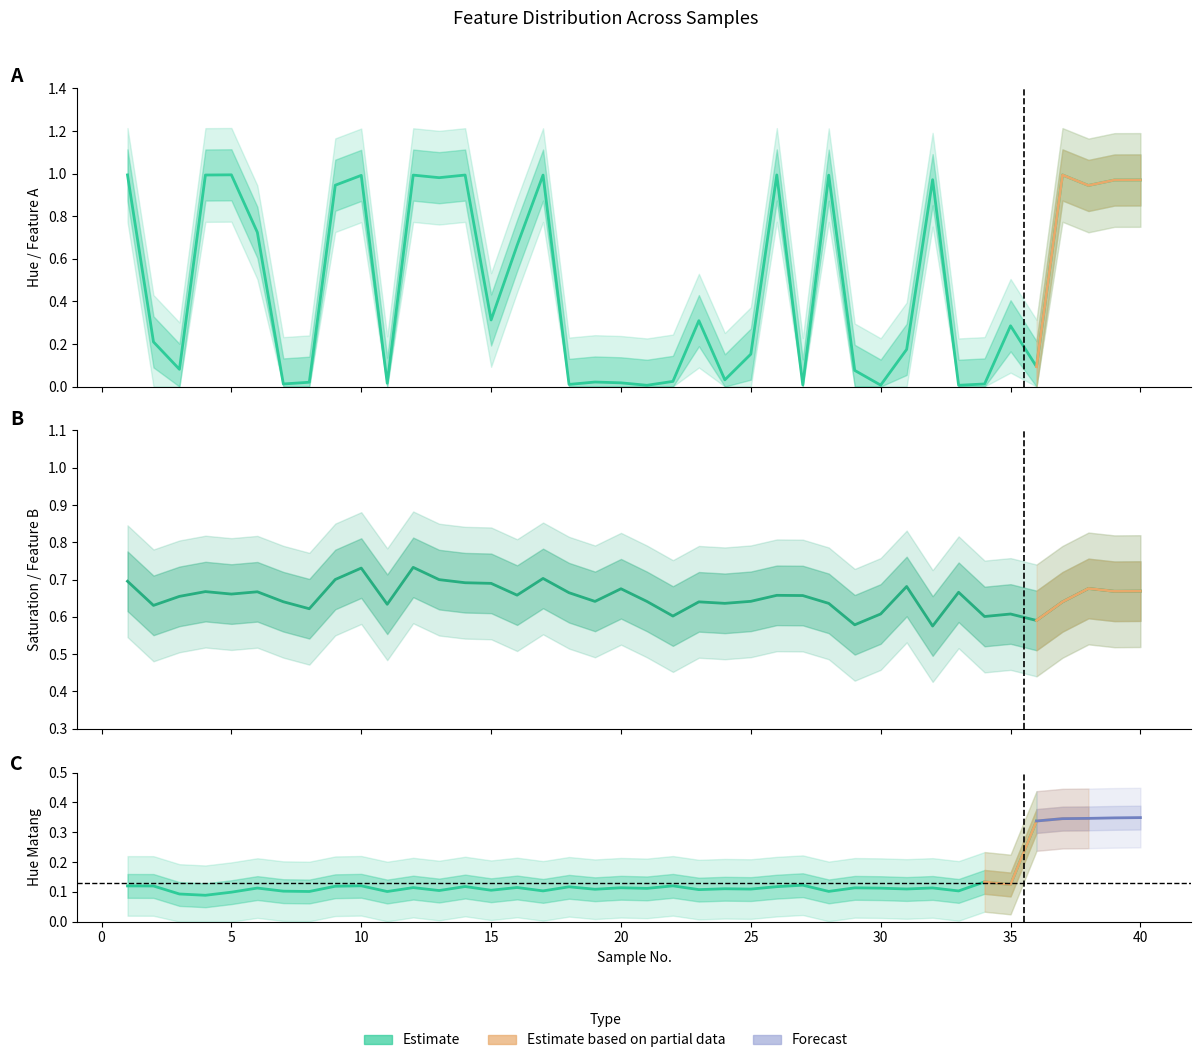

List the series in order of their overall mean, highest first.

Saturation, Hue